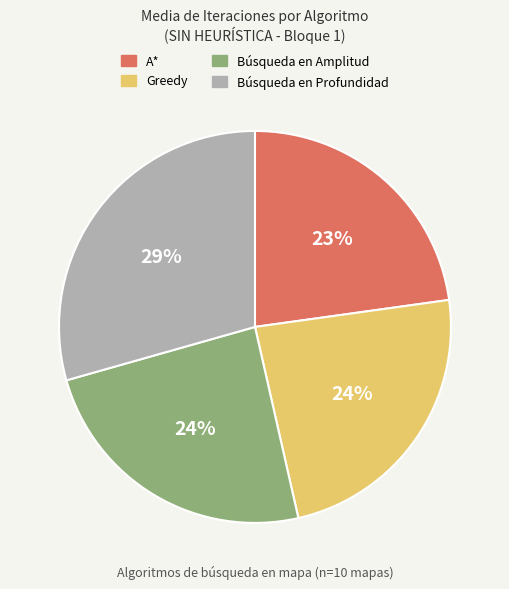

To the nearest percent, what is the average slice percentage?

25%